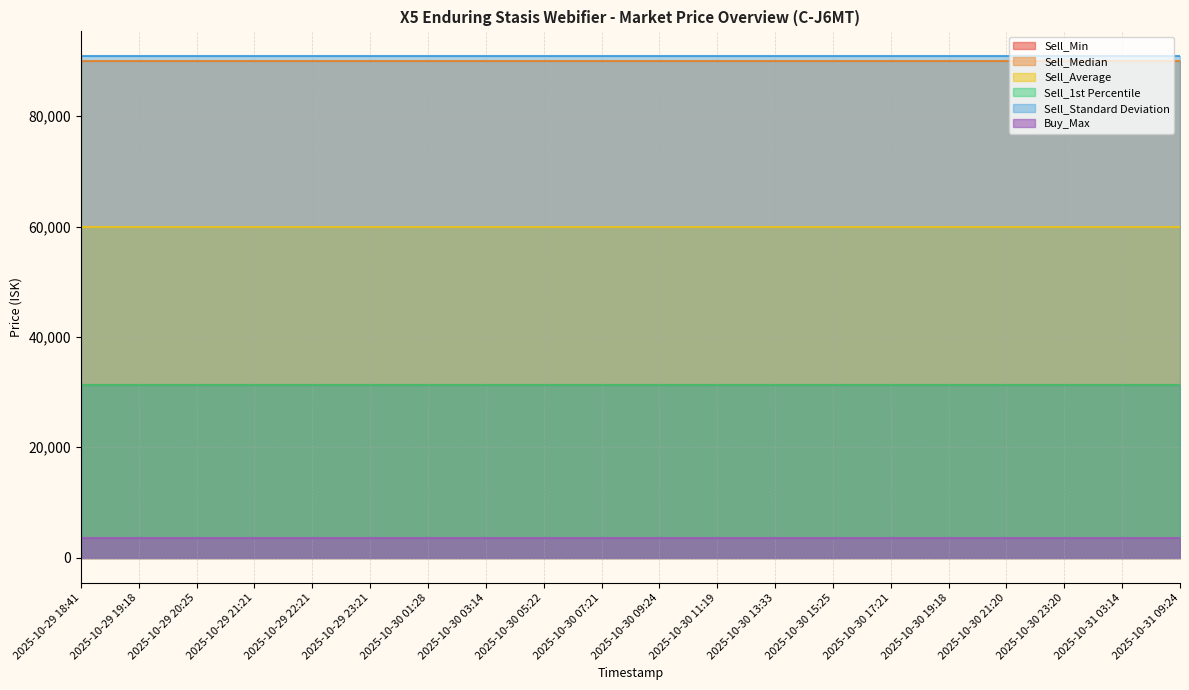

What is the spread (max minus min) of values at 2025-10-30 15:25?

87201.9